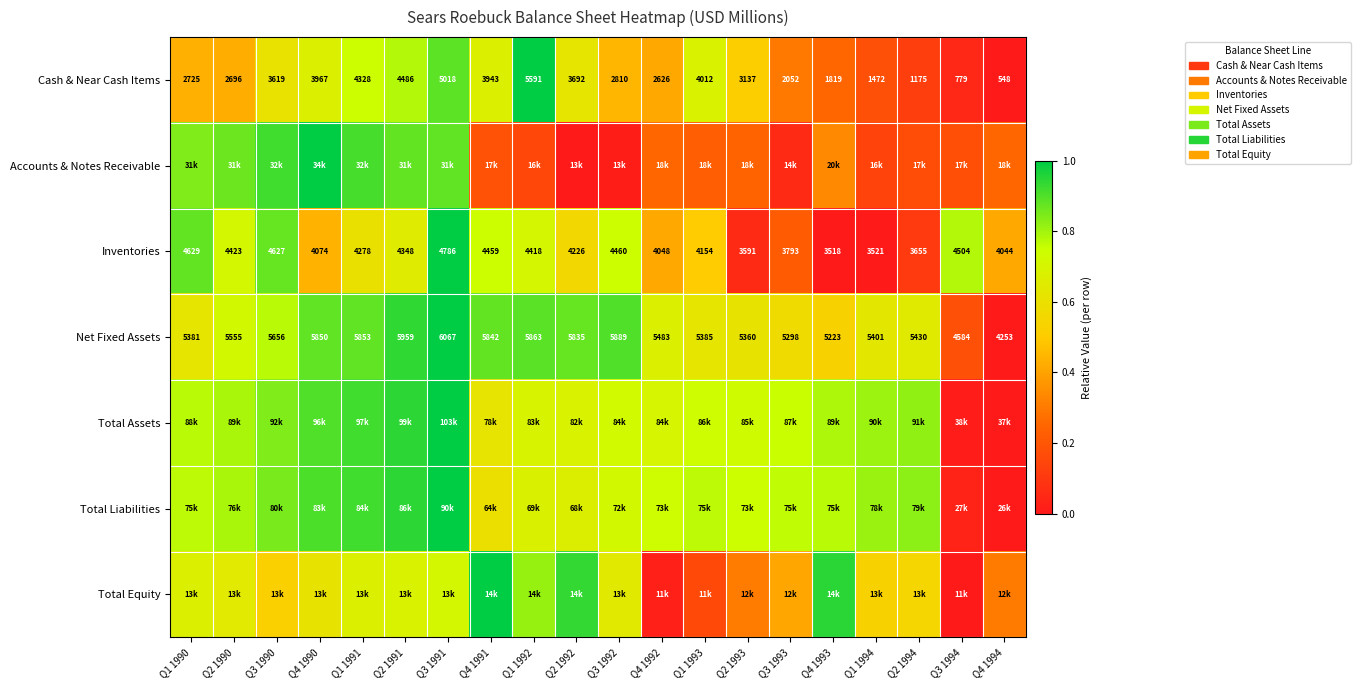

True or false: Cash & Near Cash Items has a value of 0.1 at Q2 1994.

True